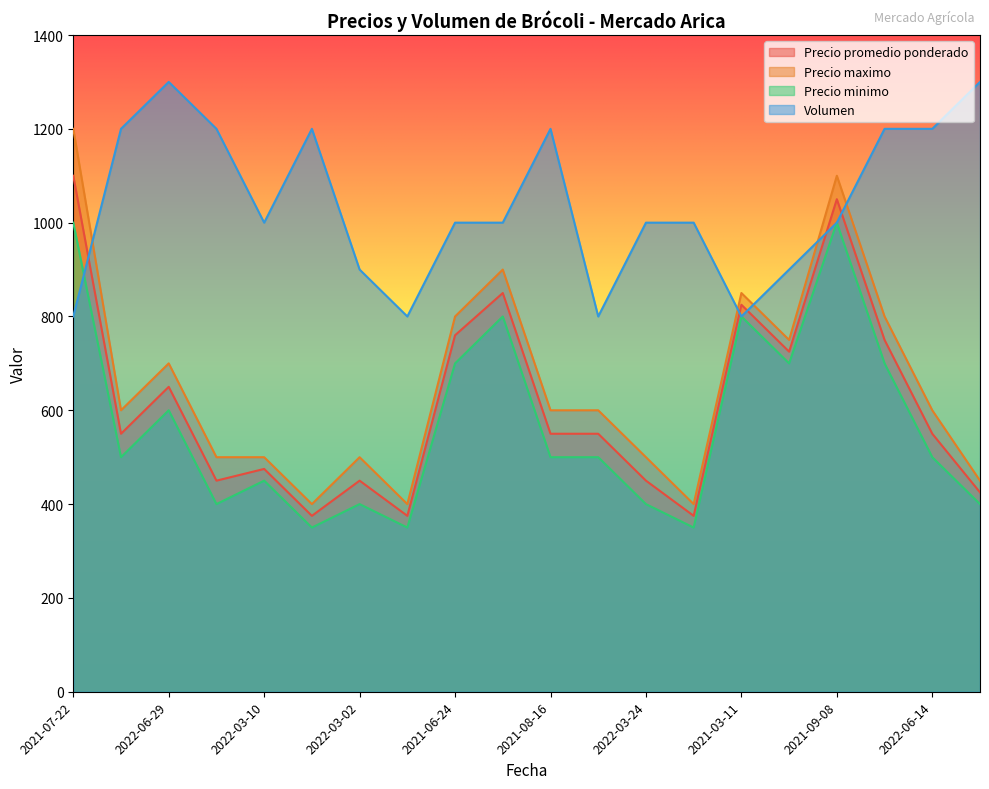

What are all the series names shown in the legend?

Precio promedio ponderado, Precio maximo, Precio minimo, Volumen